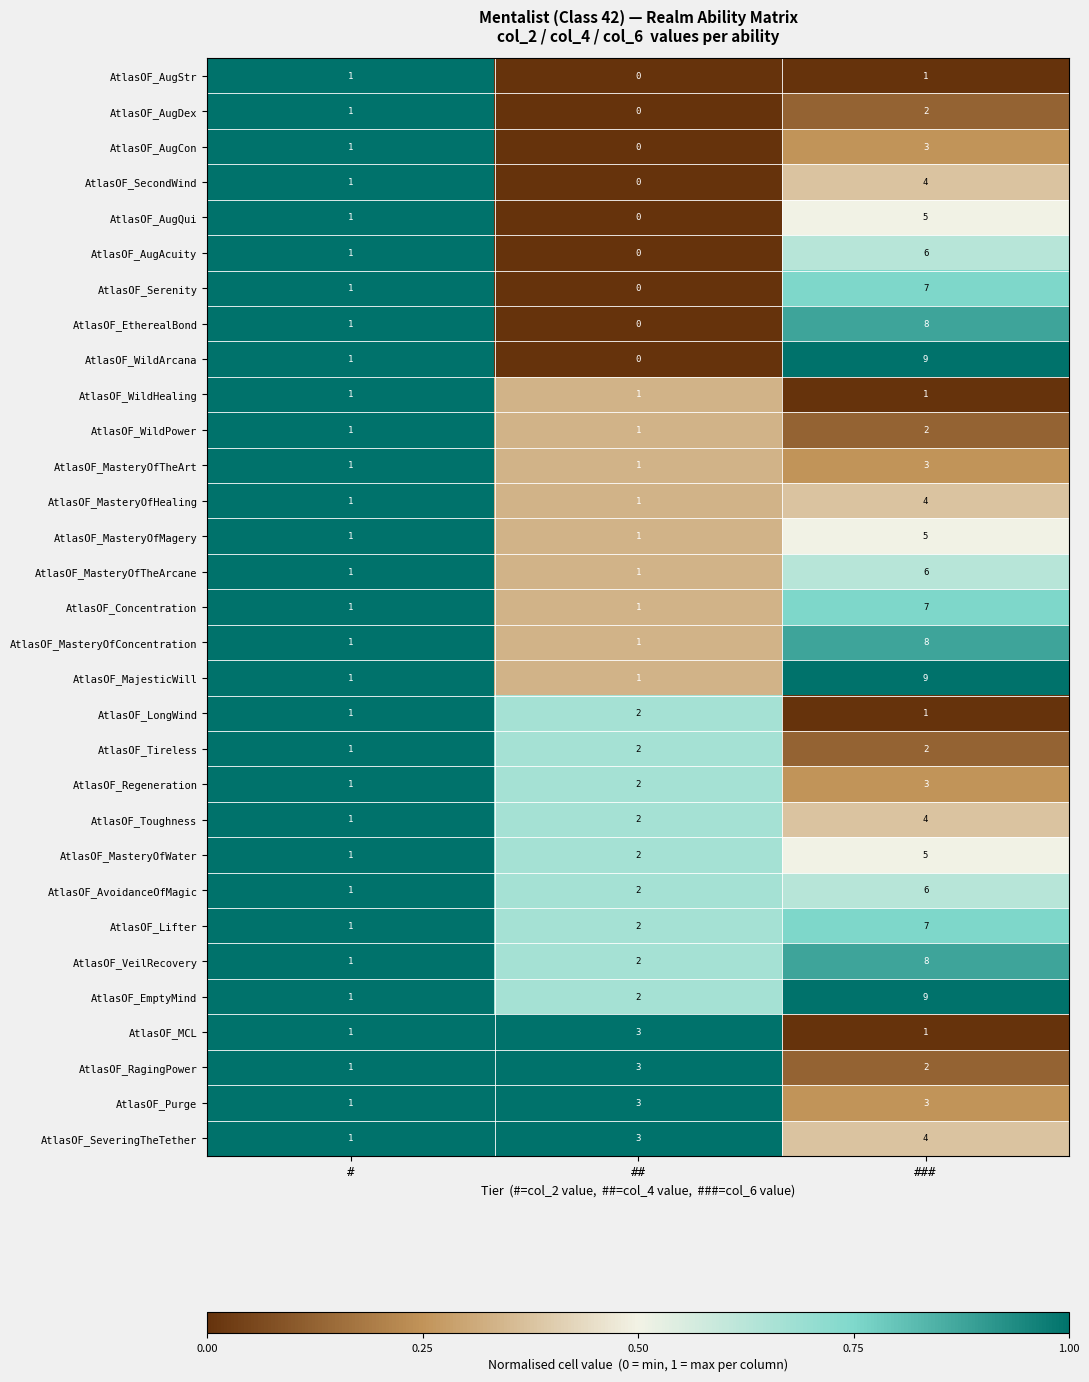

Which series changed the most between ## and ###?

AtlasOF_WildArcana